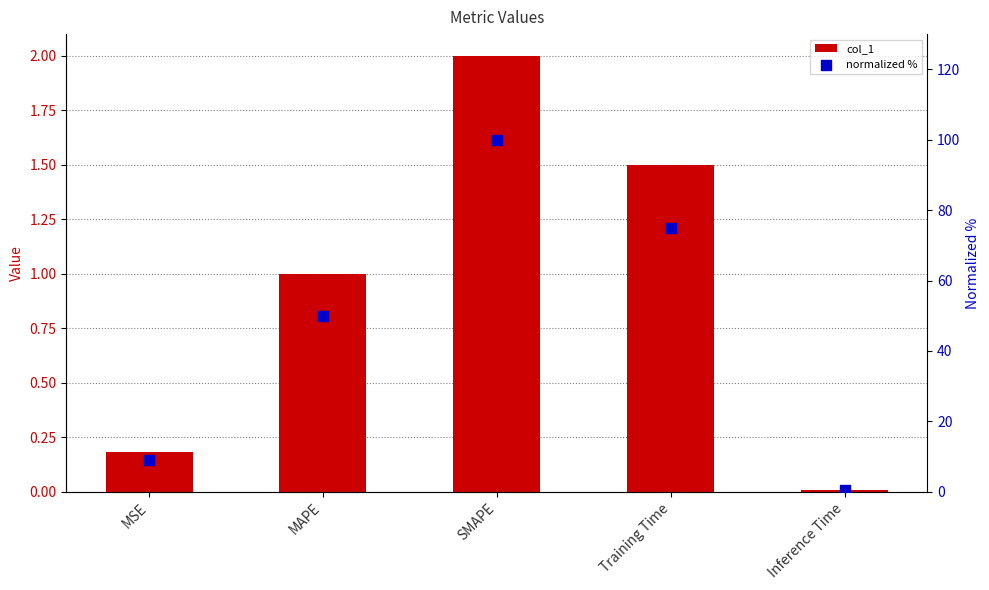

What are all the series names shown in the legend?

col_1, normalized %